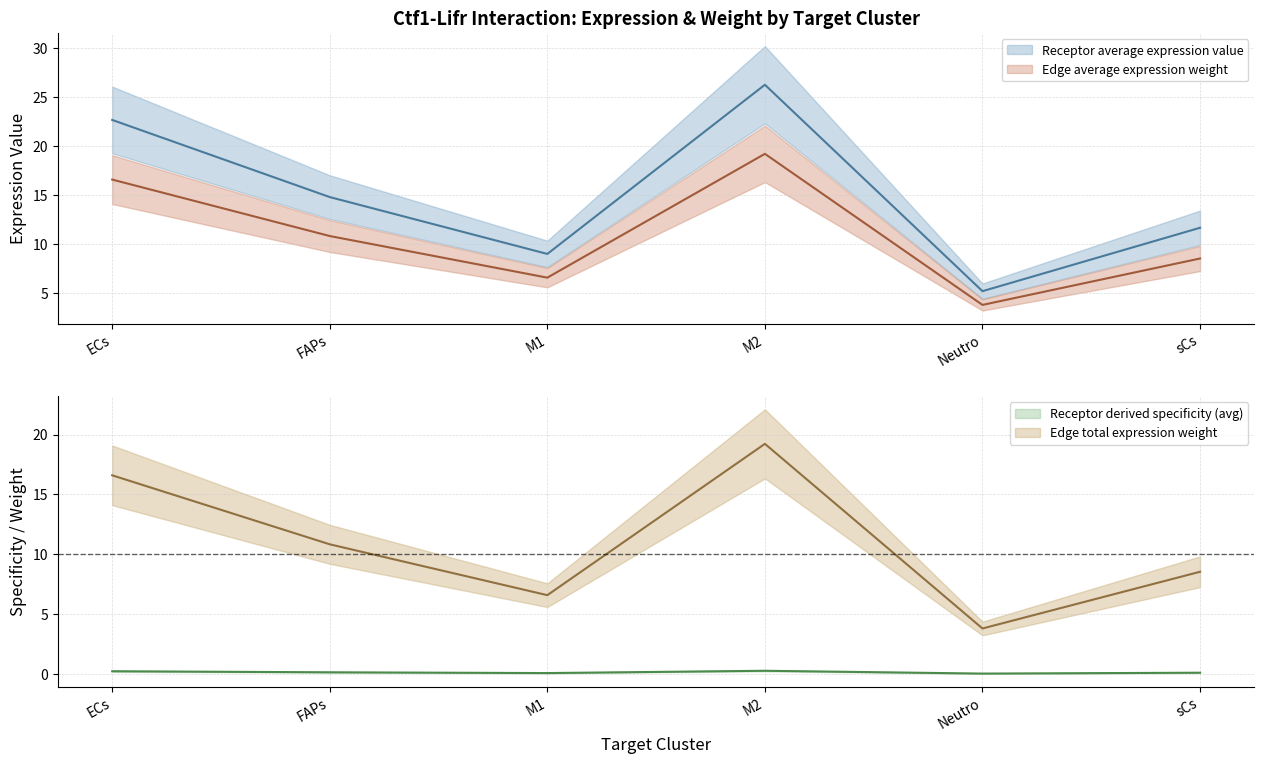

The value of Receptor average expression value at sCs is 0.1. True or false?

False